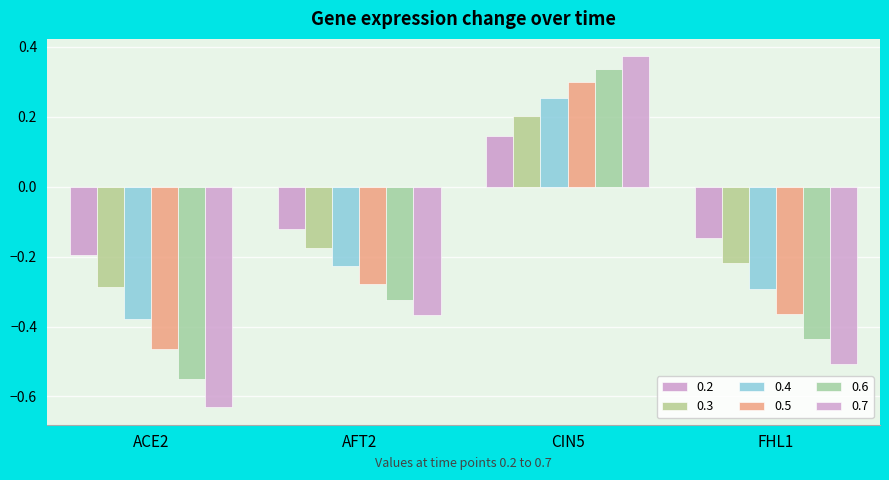

Is the value of 0.4 at ACE2 greater than the value of 0.7 at CIN5?

No